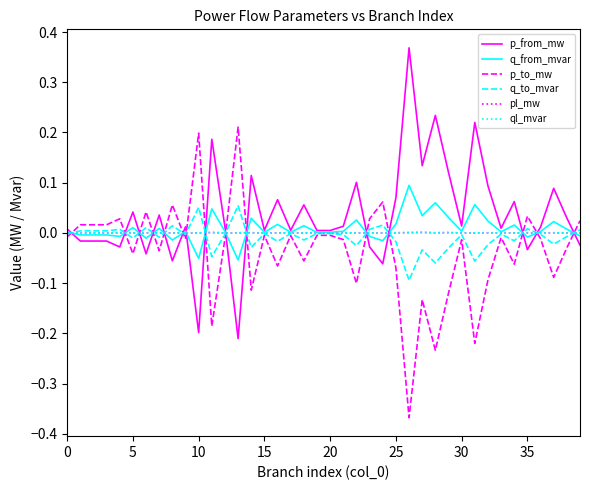

What are all the series names shown in the legend?

p_from_mw, q_from_mvar, p_to_mw, q_to_mvar, pl_mw, ql_mvar